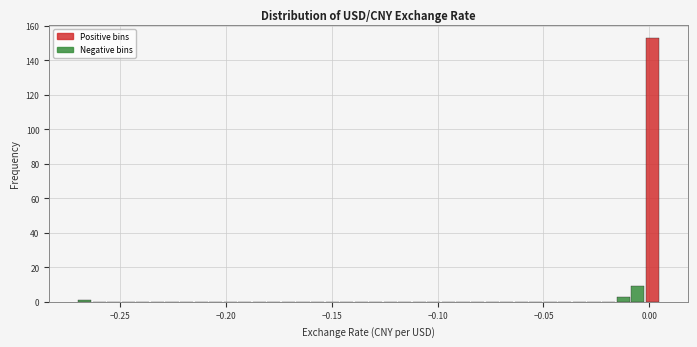

Around what value on the x-axis is the tallest bar? Give the approximate position of its centre, as read against the axis.

0.000